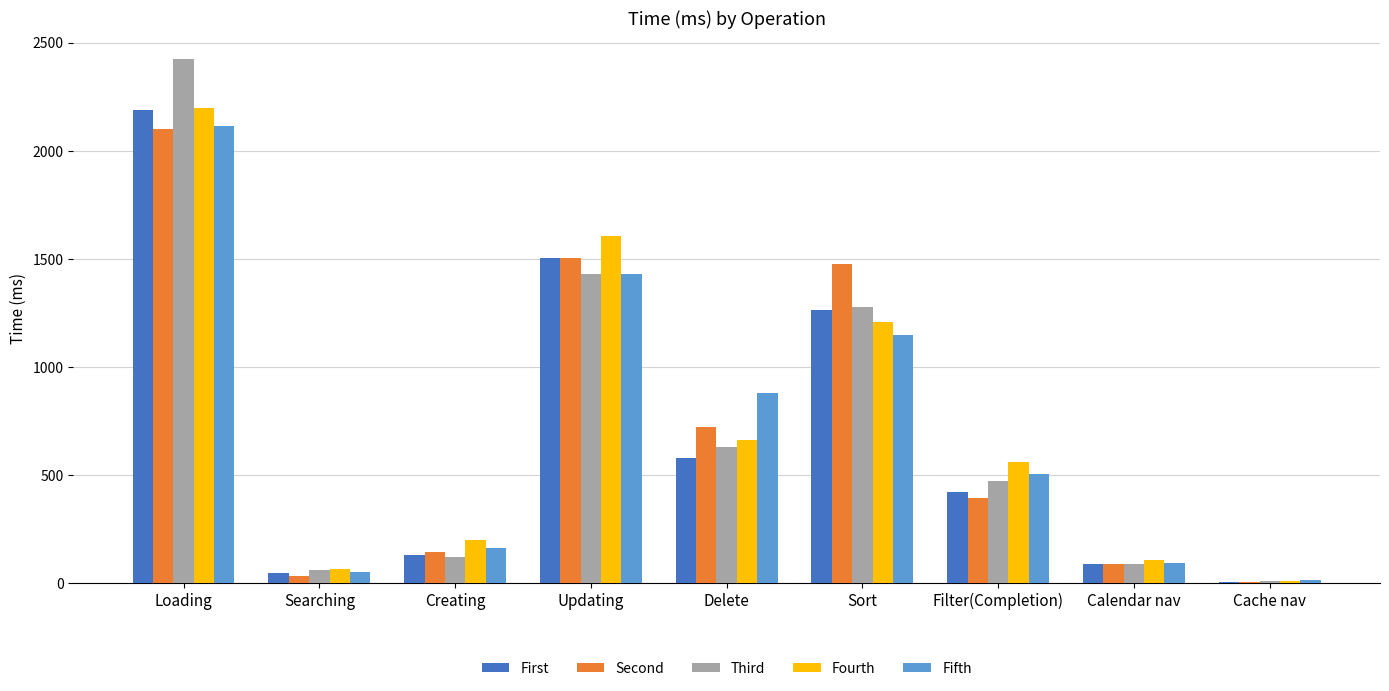

Which series has the largest range (max minus min)?

Third